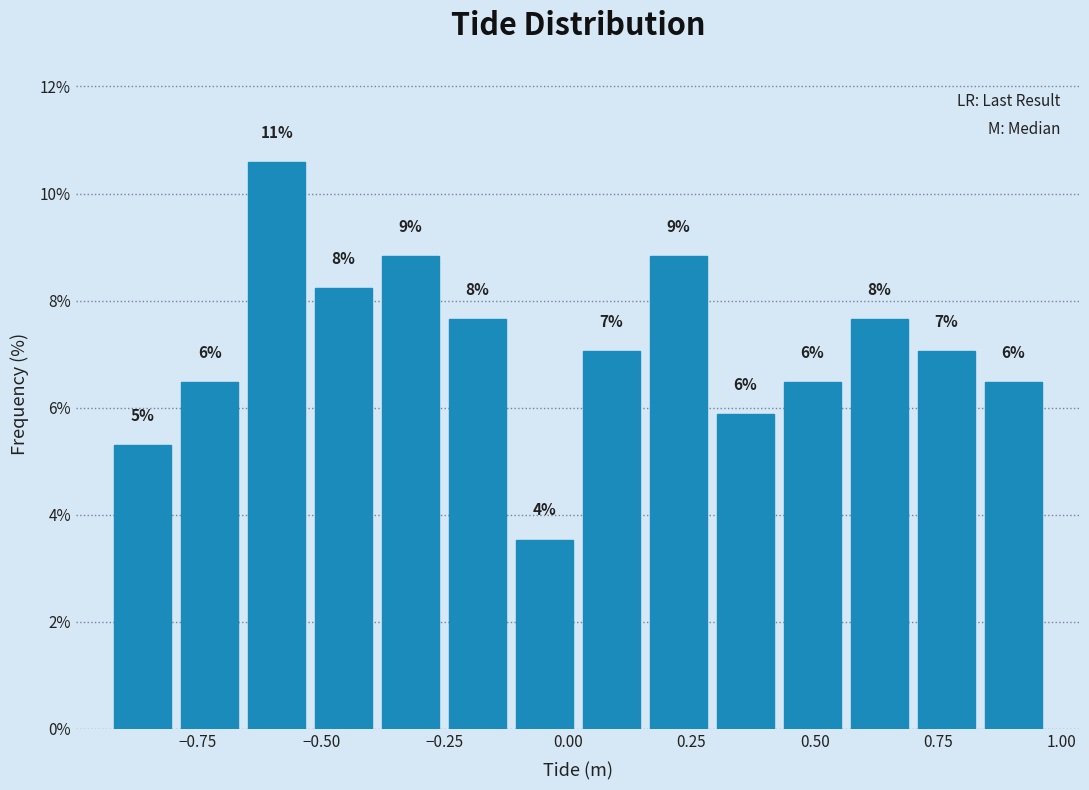

Read against the x-axis, roughly where is the centre of the tallest bar?

-0.60